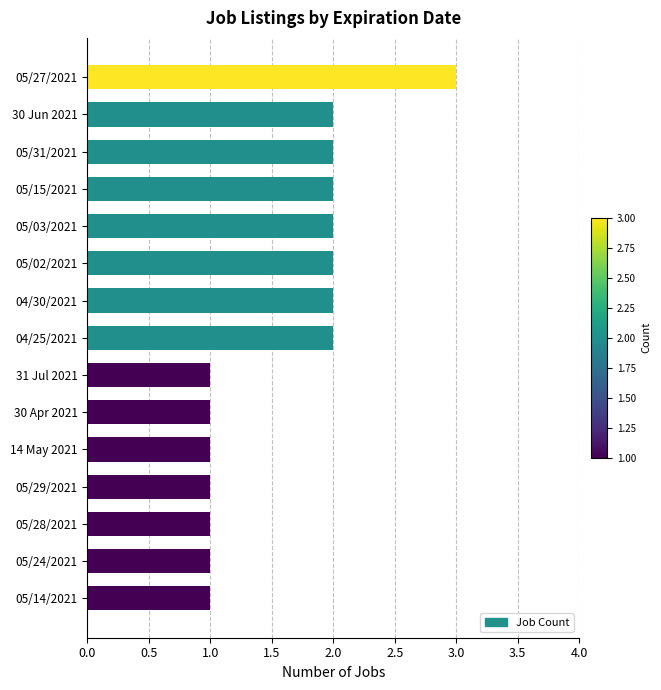

Reading bottom to top, transcribe all the data shown in this chart.

1	1	1	1	1	1	1	2	2	2	2	2	2	2	3